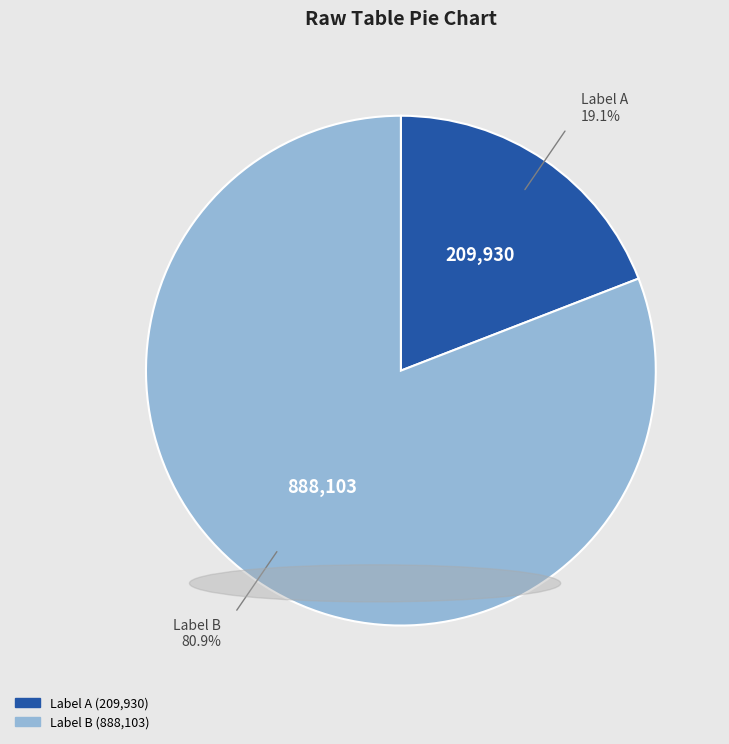

Is there a majority slice in this chart?

Yes